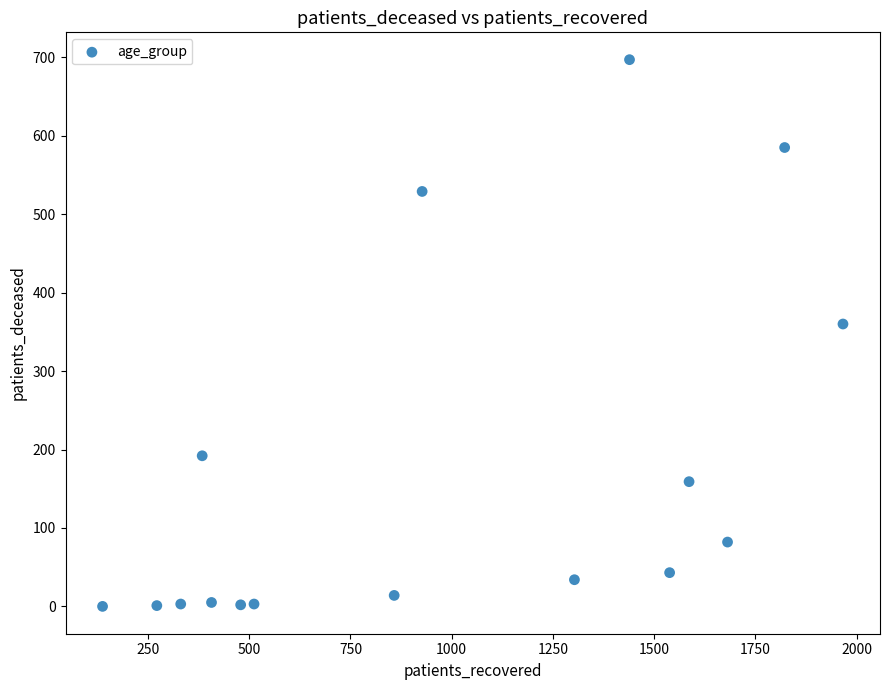

What Y value in the scatter plot is closest to 348?

360